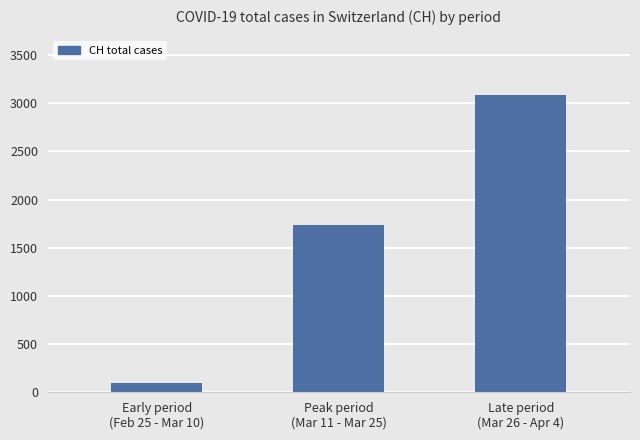

List the labels in order of value, smallest first.

Early period
(Feb 25 - Mar 10), Peak period
(Mar 11 - Mar 25), Late period
(Mar 26 - Apr 4)